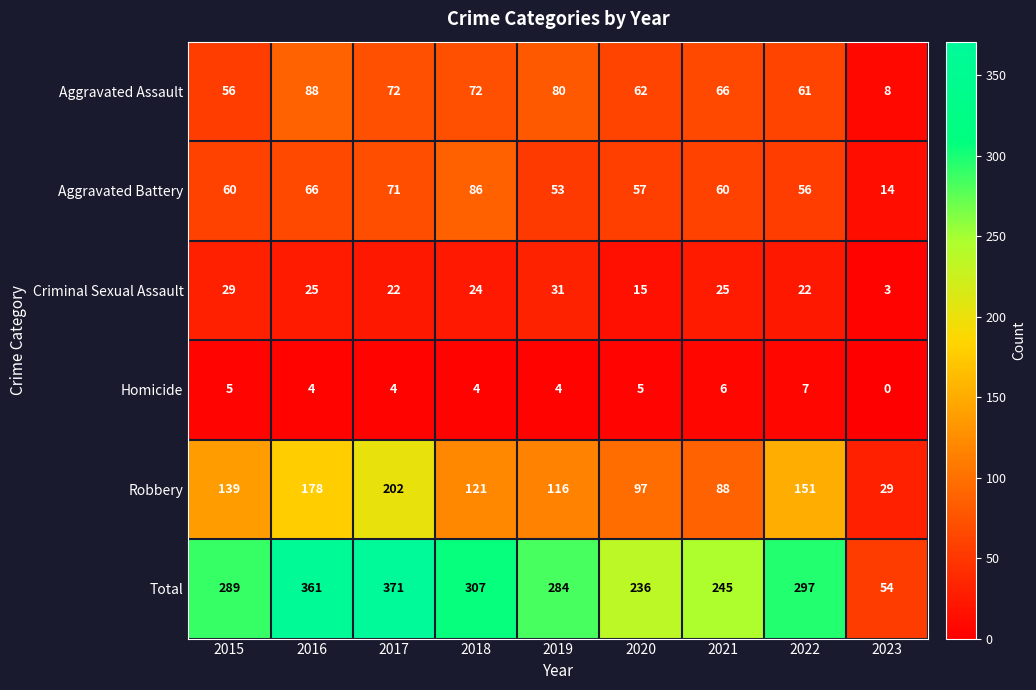

Rank the series by their maximum value, from highest to lowest.

Total, Robbery, Aggravated Assault, Aggravated Battery, Criminal Sexual Assault, Homicide